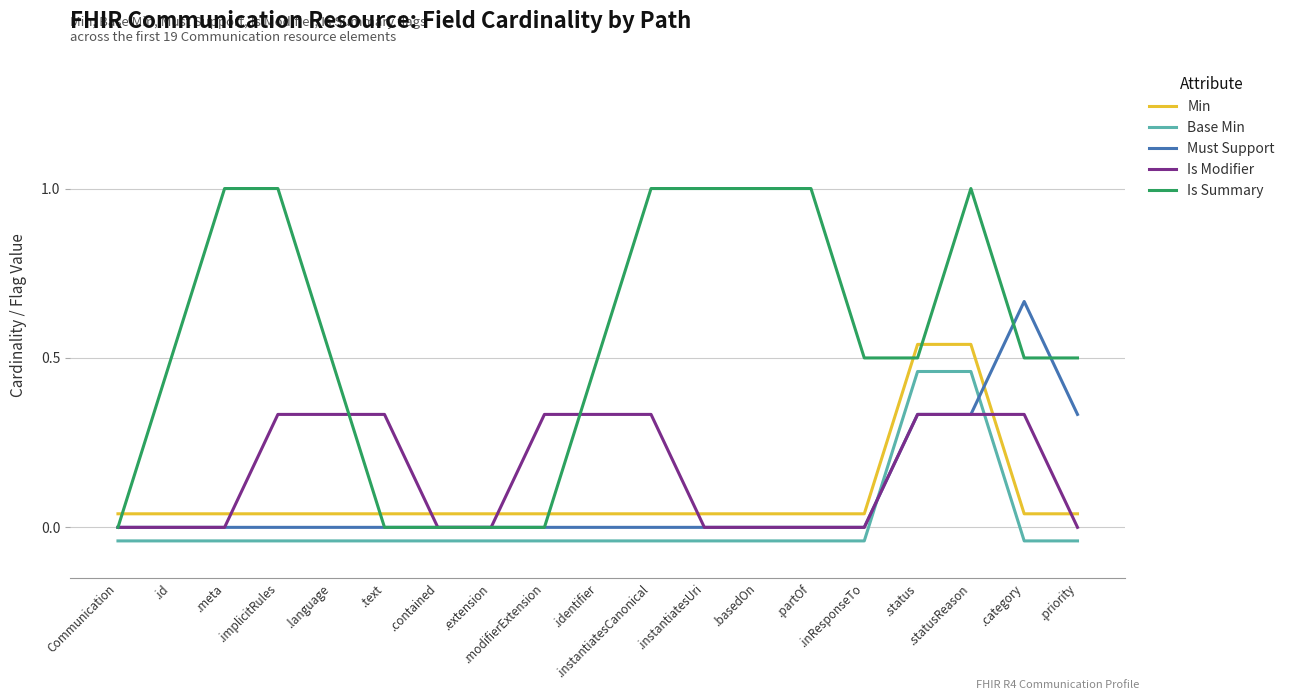

True or false: Base Min and Is Summary intersect in this chart.

False